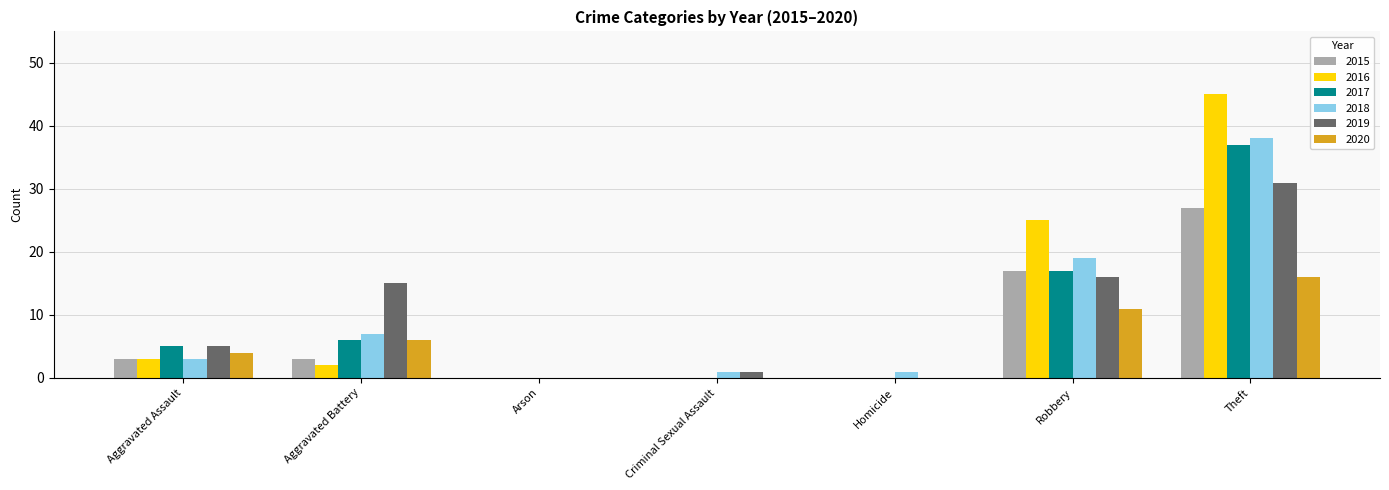

Which series has the widest spread of values?

2016